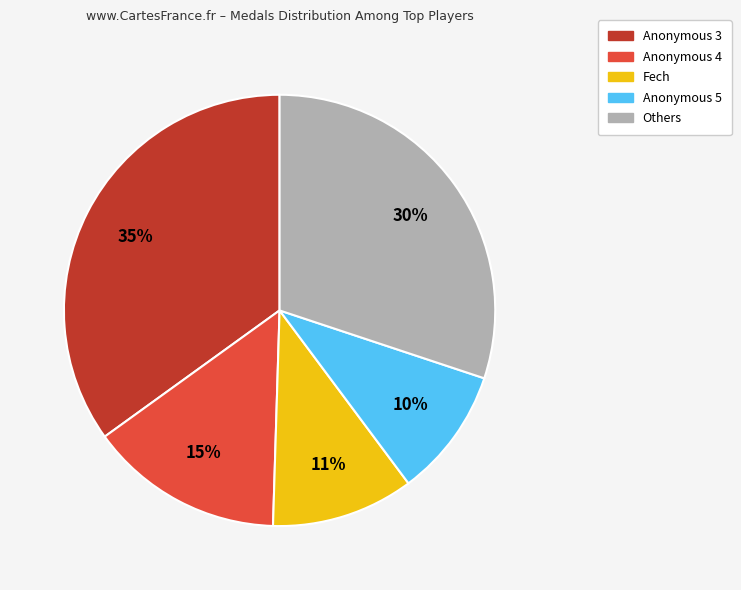

Is there any slice that represents more than half of the pie?

No